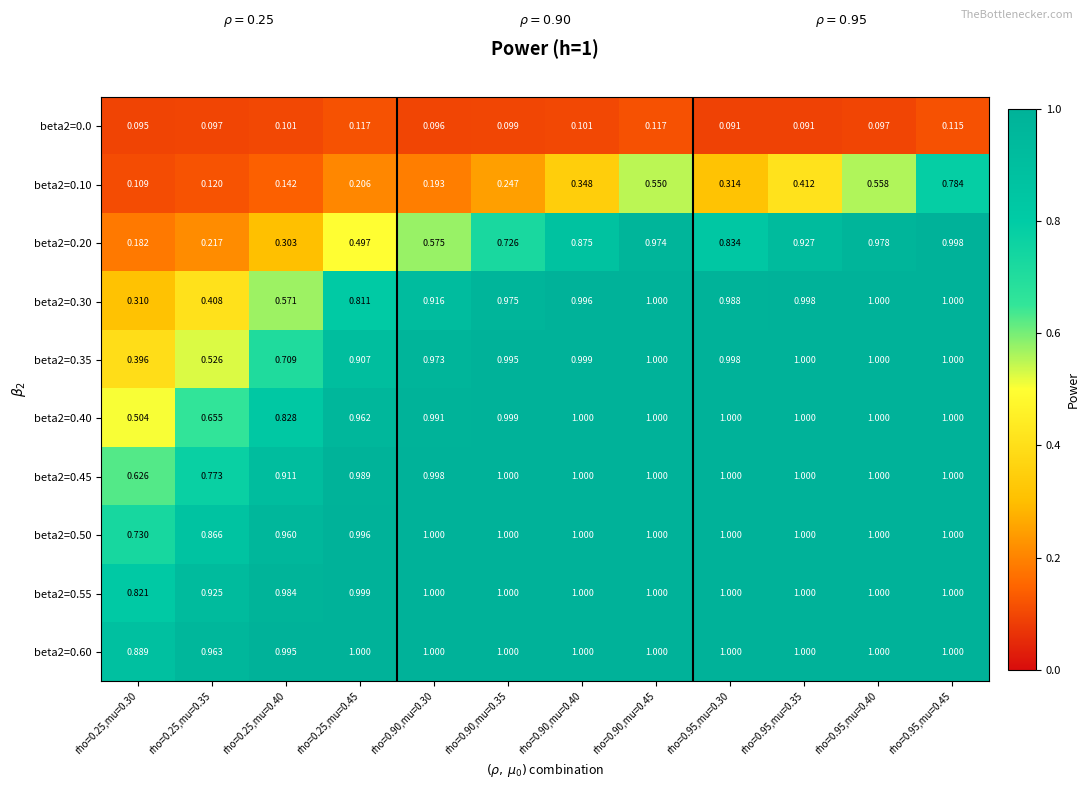

How many distinct data groups are displayed?

10